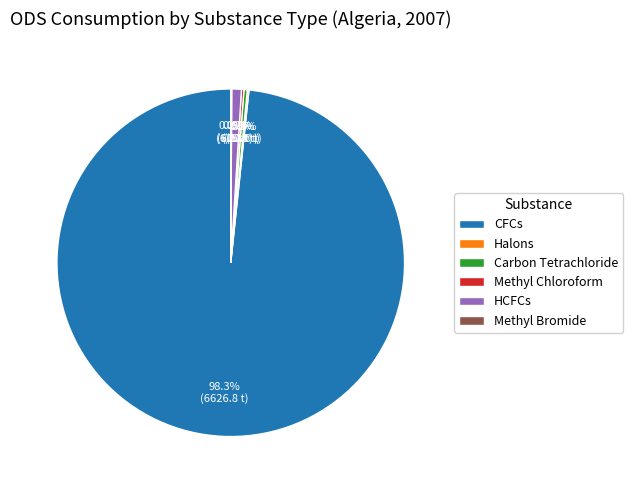

Which has a higher value, CFCs or Carbon Tetrachloride?

CFCs